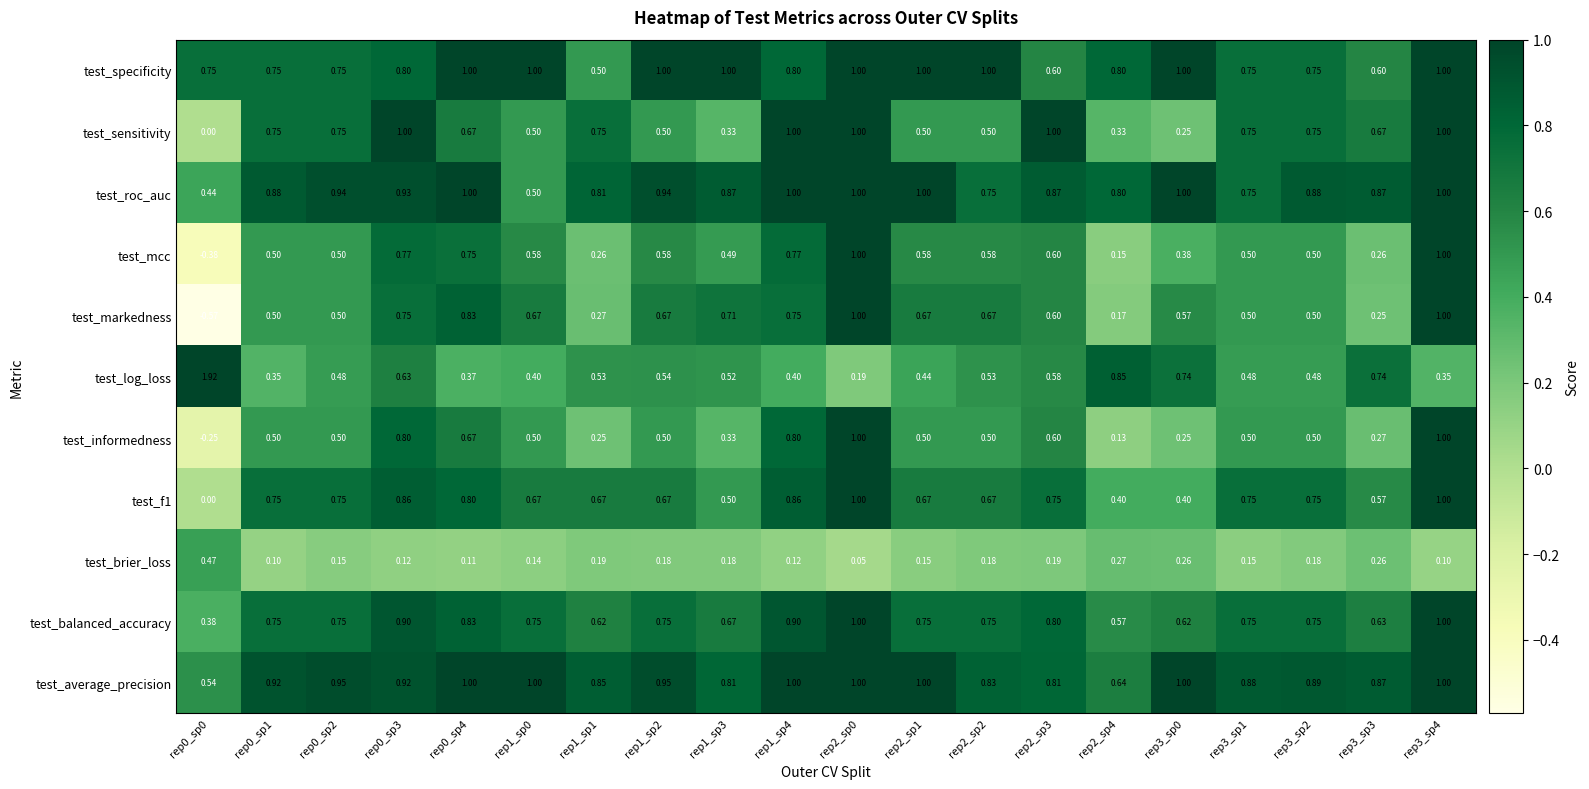

How many series are shown in this chart?

11